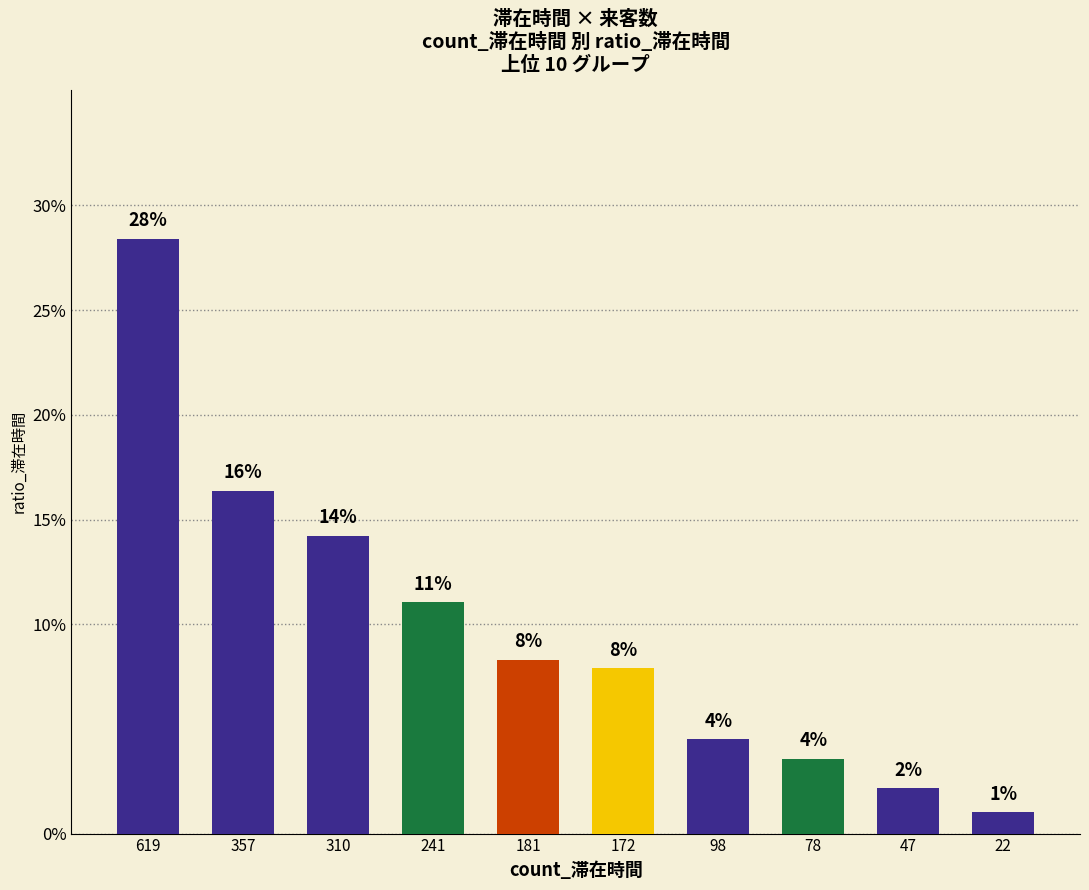

What is the sum of the values at 310 and 78?

0.2